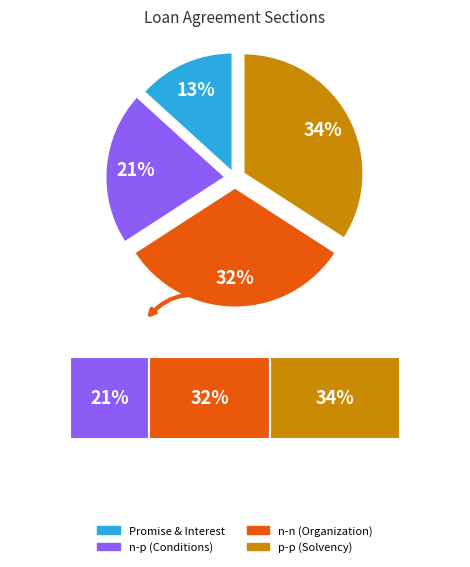

To the nearest percent, what is the difference between the largest and smallest slice percentages?

21%